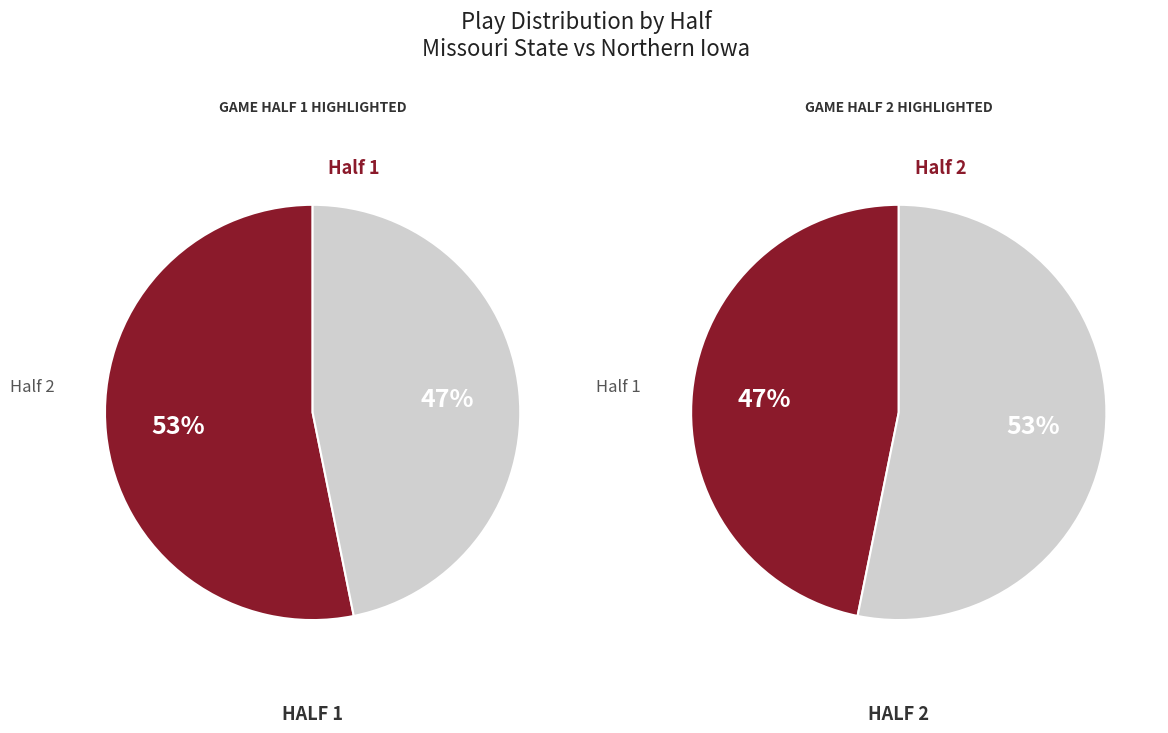

What portion of the pie excludes Half 2?

53.2%